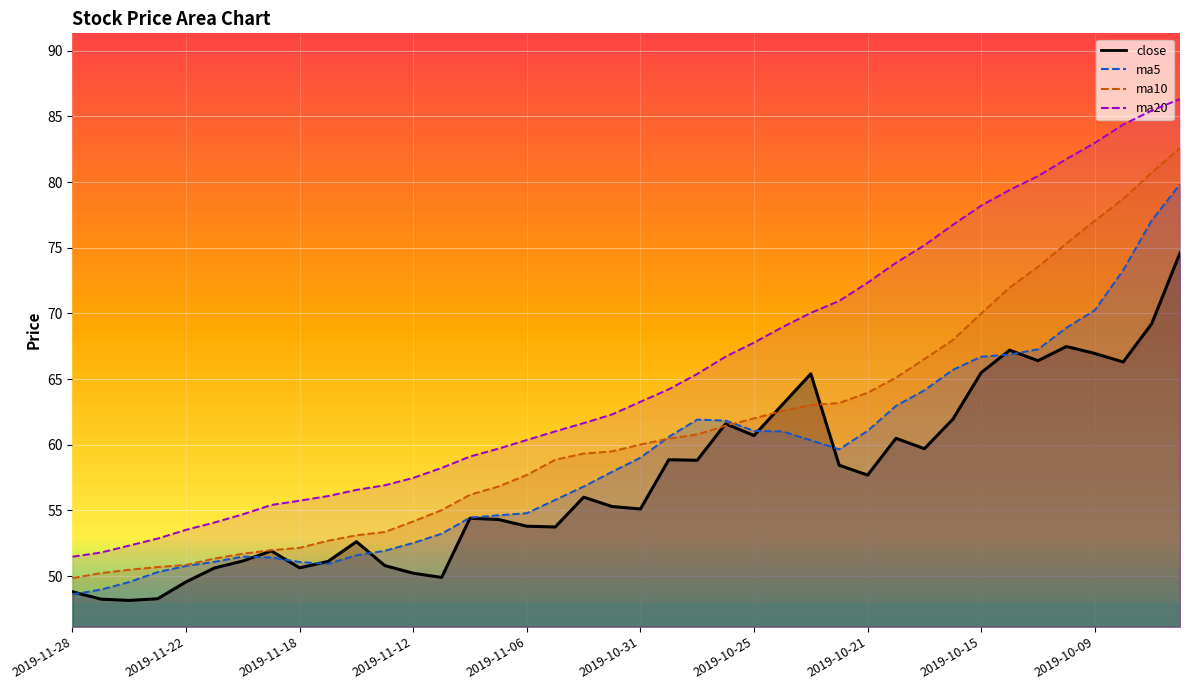

What is the maximum value shown in the chart?

86.3